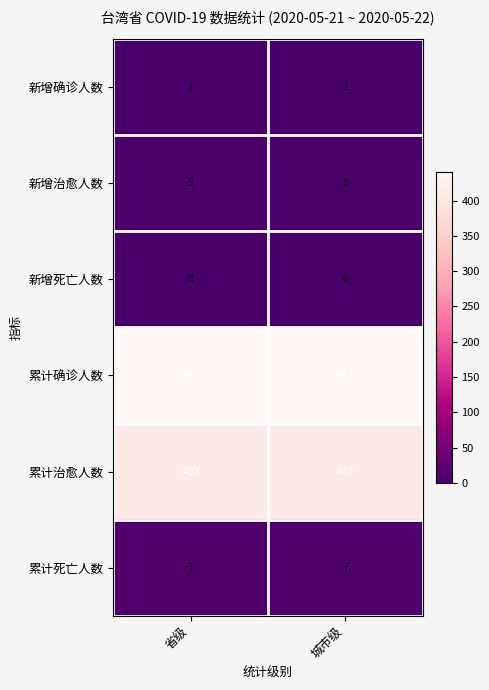

Is the value of 新增确诊人数 at 省级 greater than the value of 累计死亡人数 at 省级?

No